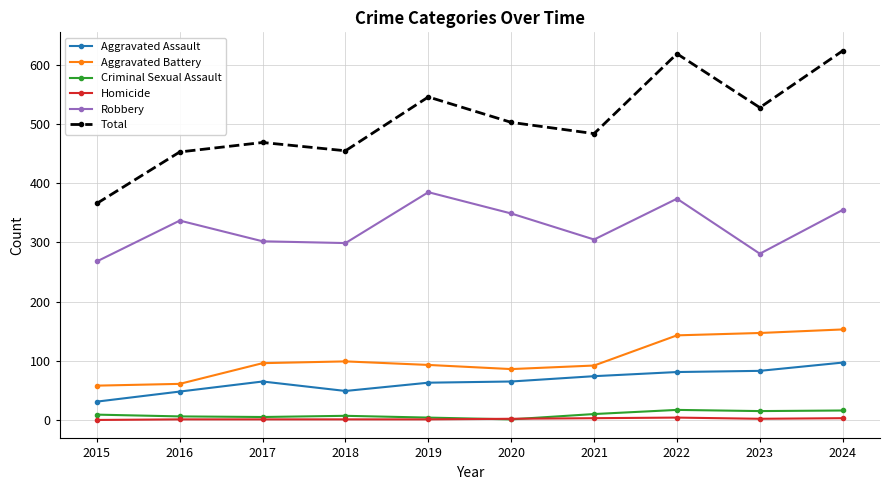

What is the average value of the Homicide series?

2